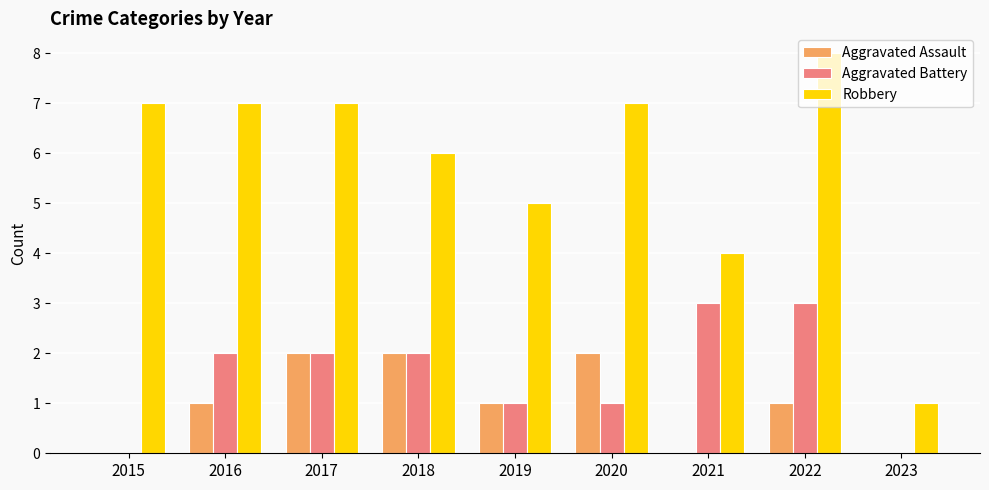

Is it true that Robbery equals 10 at 2015?

False